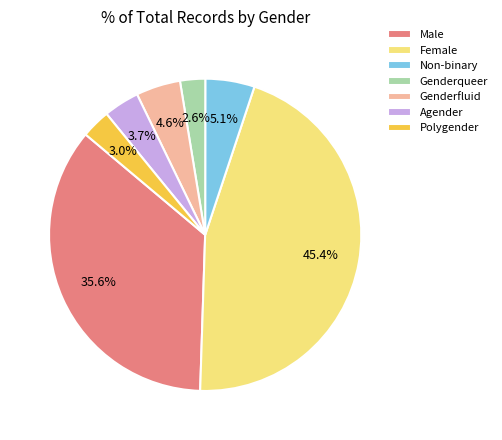

True or false: Genderqueer accounts for 14% of the total.

False